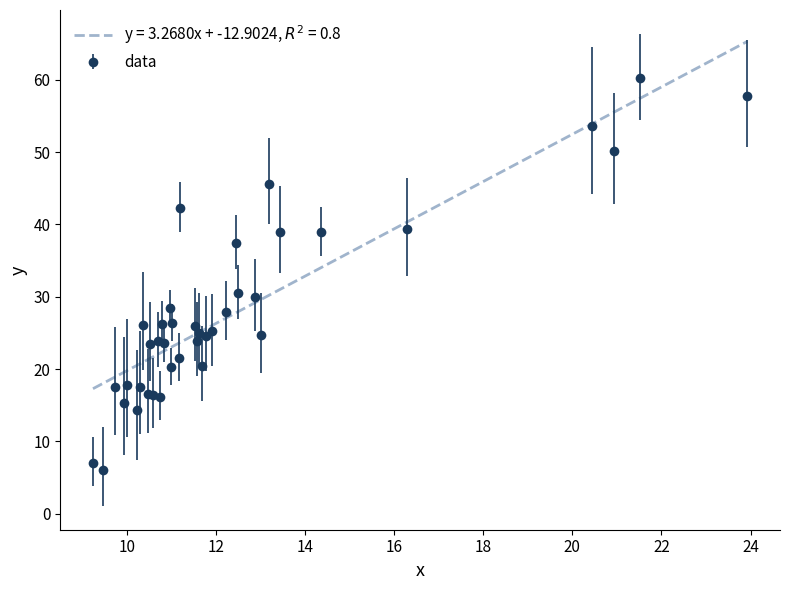

What is the maximum value shown in the chart?

65.3